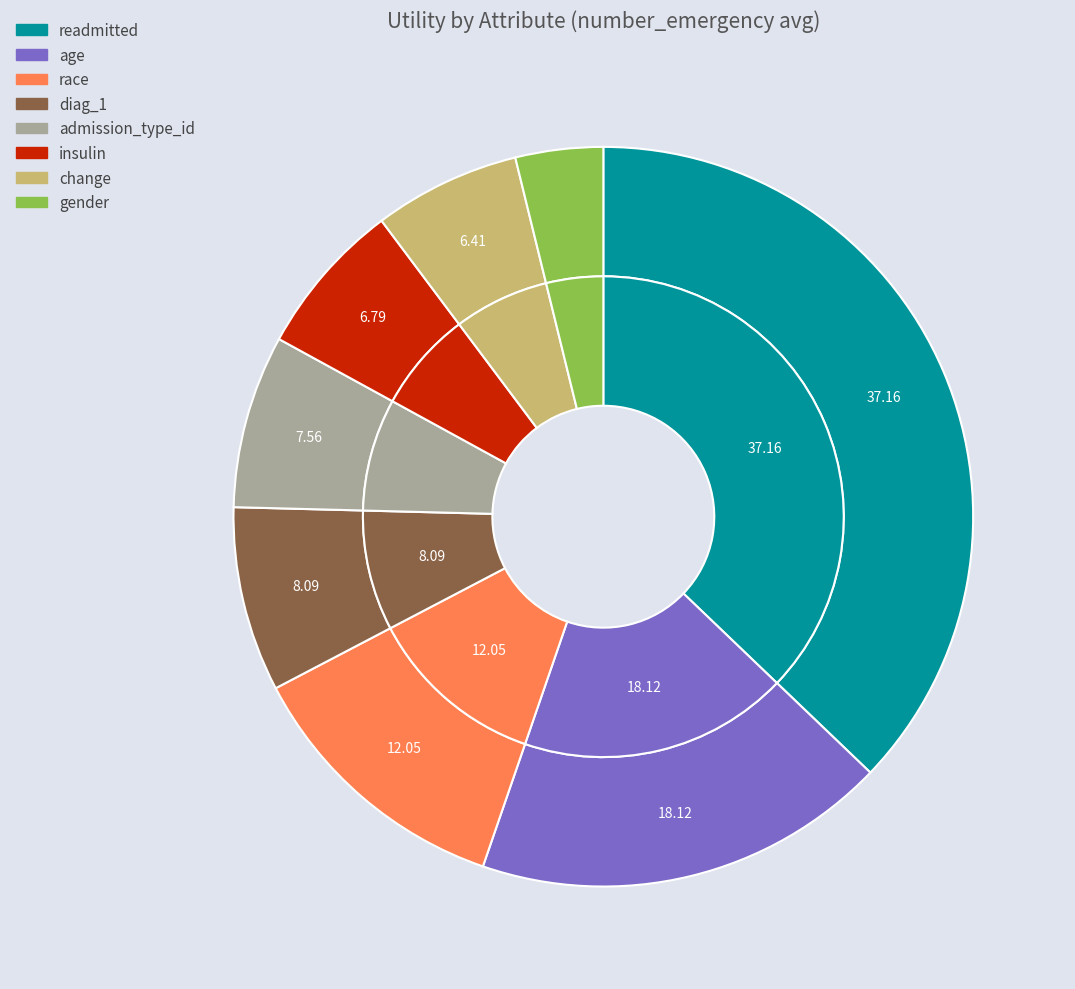

Is admission_type_id the majority of the pie?

No